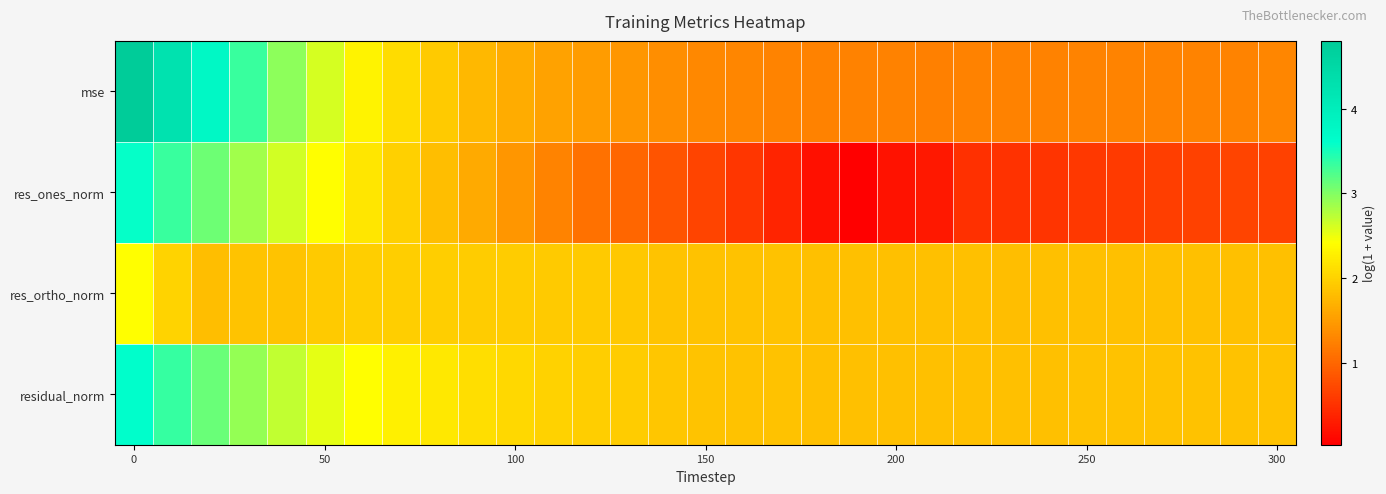

Reading right to left, transcribe all the data shown in this chart.

mse: 1.3	1.3	1.3	1.3	1.3	1.3	1.3	1.2	1.2	1.2	1.3	1.2	1.3	1.3	1.3	1.3	1.4	1.4	1.5	1.6	1.6	1.8	1.9	2.1	2.3	2.6	2.9	3.3	3.8	4.3	4.8
res_ones_norm: 0.7	0.7	0.6	0.6	0.6	0.6	0.5	0.5	0.5	0.3	0.2	0.0	0.2	0.4	0.5	0.7	0.8	1.0	1.1	1.3	1.4	1.6	1.8	2.0	2.2	2.4	2.6	2.9	3.1	3.3	3.6
res_ortho_norm: 1.8	1.8	1.8	1.8	1.8	1.8	1.8	1.8	1.8	1.8	1.8	1.8	1.8	1.8	1.8	1.9	1.9	1.9	1.9	1.9	1.9	1.9	2.0	2.0	2.0	1.9	1.9	1.9	1.8	2.0	2.4
residual_norm: 1.9	1.8	1.8	1.8	1.8	1.8	1.8	1.8	1.8	1.8	1.8	1.8	1.8	1.8	1.9	1.9	1.9	1.9	2.0	2.0	2.0	2.1	2.2	2.3	2.4	2.5	2.7	2.9	3.1	3.4	3.6